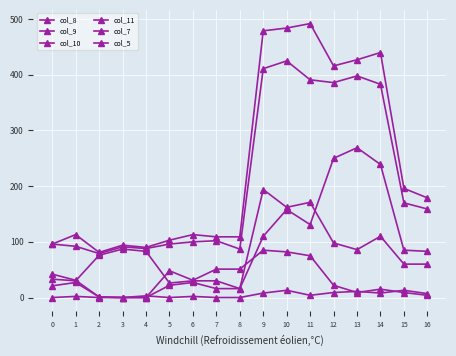

Reading left to right, extract all data points from this chart.

col_8: 96	92	79	91	88	96	100	102	87	411	425	391	386	398	383	170	159
col_9: 33	30	76	87	83	26	30	30	16	110	158	131	250	269	239	85	83
col_10: 21	27	1	0	0	22	27	16	16	194	162	171	98	86	110	60	60
col_11: 42	31	1	0	0	48	31	51	51	85	82	75	22	9	15	9	4
col_7: 0	2	0	0	3	0	2	0	0	8	13	4	9	11	8	13	7
col_5: 96	113	81	94	90	103	113	109	109	479	484	492	416	427	440	196	179